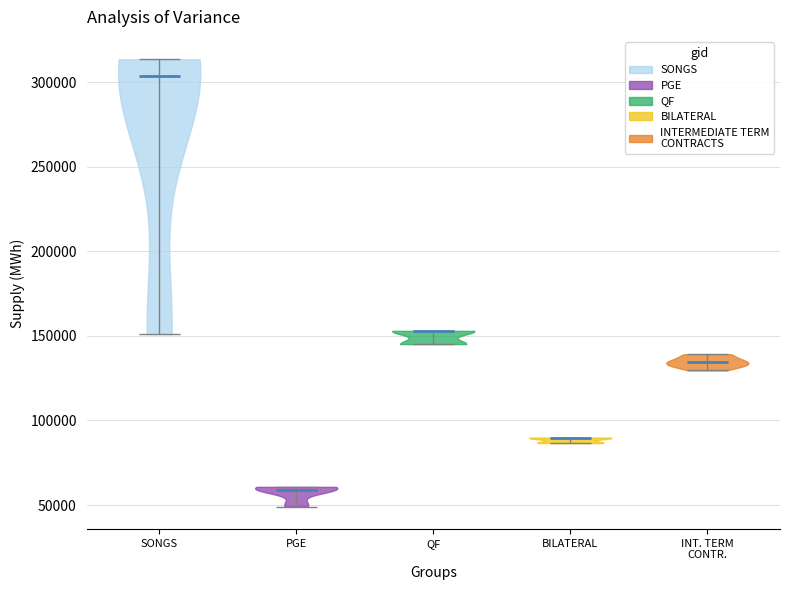

Reading left to right, read every violin against the y-axis: where its median line is, and the lowest and highest points it reaches. The values are not printed on the chart, so give them approximately, as read against the axis.

SONGS: median line 305000, lowest point 150000, highest point 315000
PGE: median line 60000, lowest point 50000, highest point 60000
QF: median line 155000, lowest point 145000, highest point 155000
BILATERAL: median line 90000, lowest point 85000, highest point 90000
INT. TERM CONTR.: median line 135000, lowest point 130000, highest point 140000